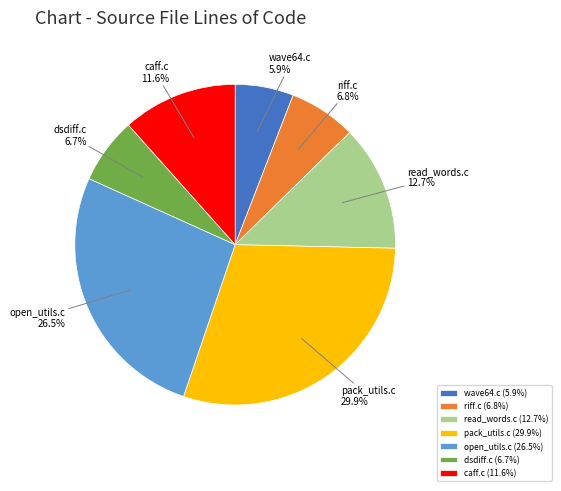

What portion of the pie excludes read_words.c?

87.3%